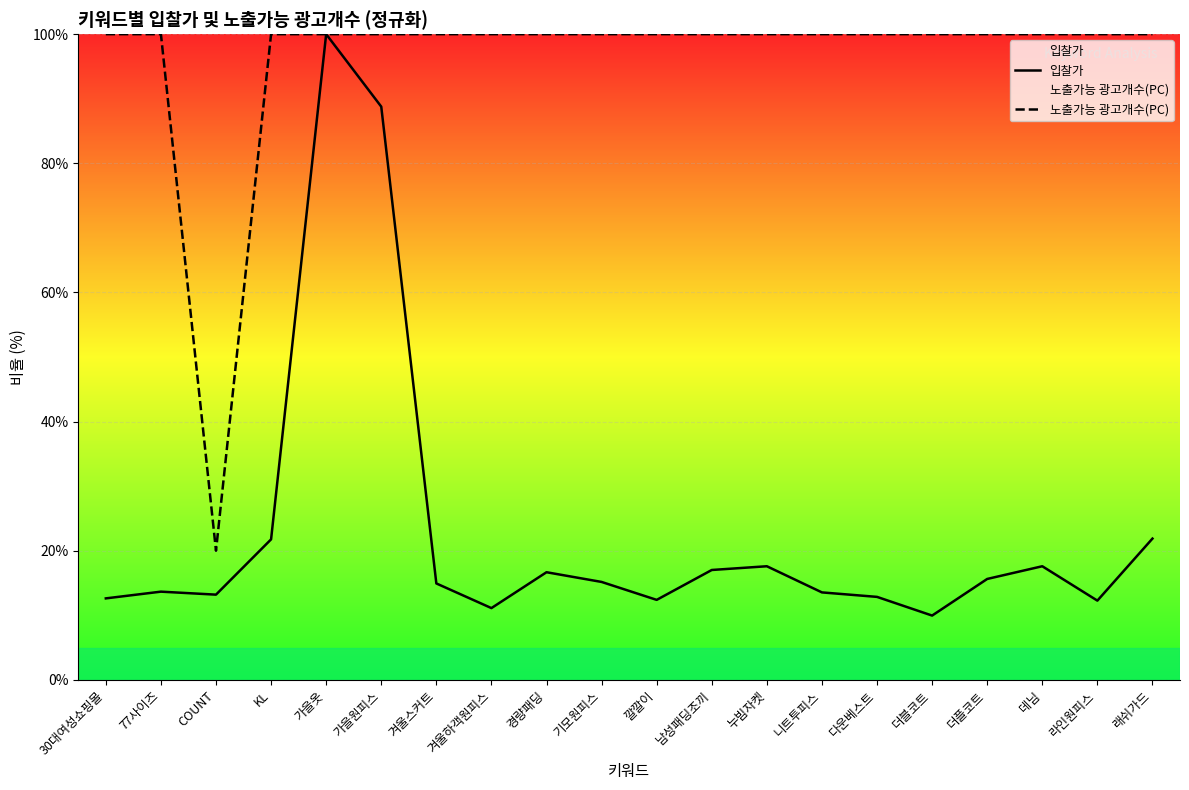

How many data points in 노출가능 광고개수(PC) are less than 100?

1